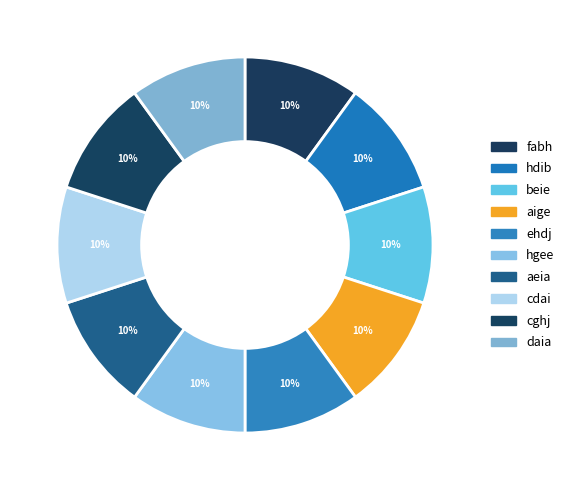

How many segments does this pie chart have?

10